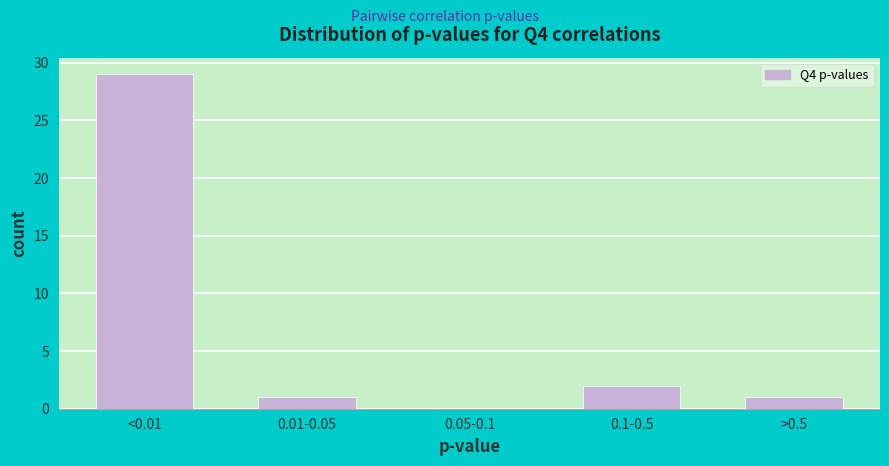

Reading left to right, list all the values displayed in this chart.

<0.01=29	0.01-0.05=1	0.05-0.1=0	0.1-0.5=2	>0.5=1